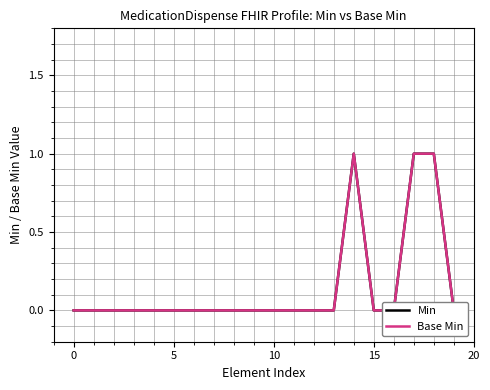

Is it true that Base Min equals 0 at 15?

True